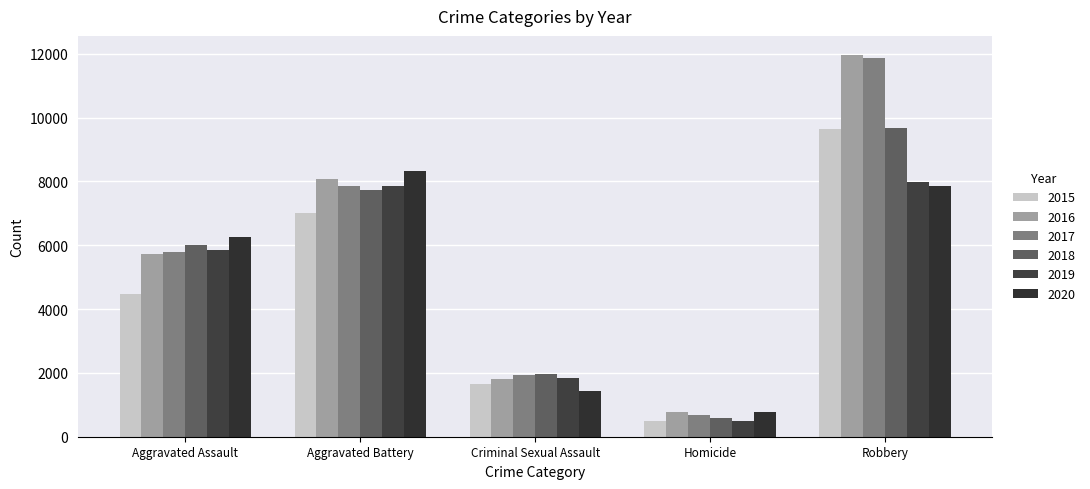

What is the value of the 2016 bar at the 4th from the left?

786